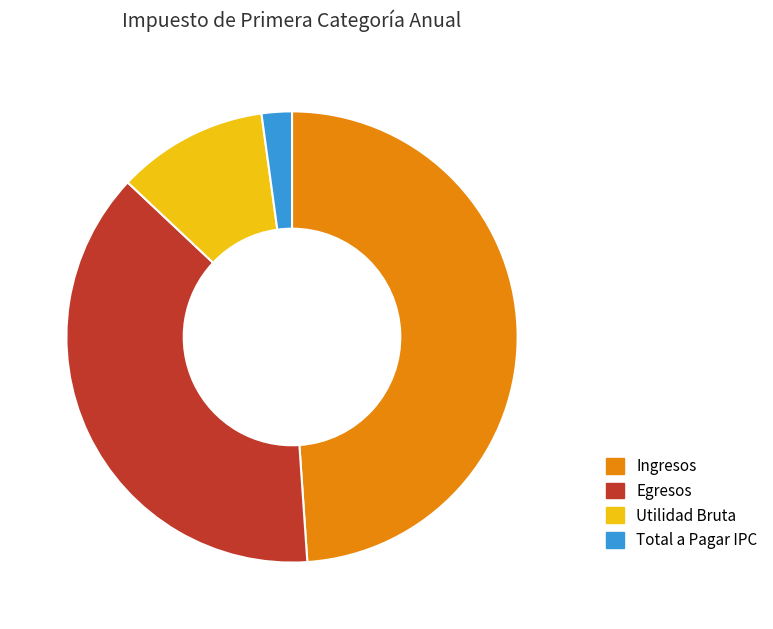

What is the ratio of the value at Egresos to the value at Ingresos?

0.8